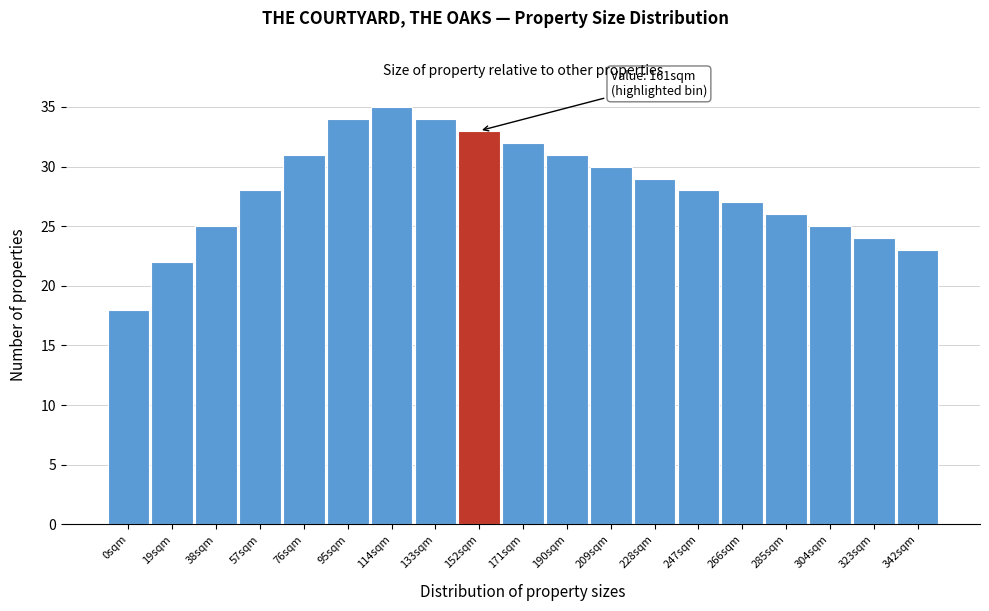

Reading right to left, transcribe all the data shown in this chart.

342sqm=23	323sqm=24	304sqm=25	285sqm=26	266sqm=27	247sqm=28	228sqm=29	209sqm=30	190sqm=31	171sqm=32	152sqm=33	133sqm=34	114sqm=35	95sqm=34	76sqm=31	57sqm=28	38sqm=25	19sqm=22	0sqm=18